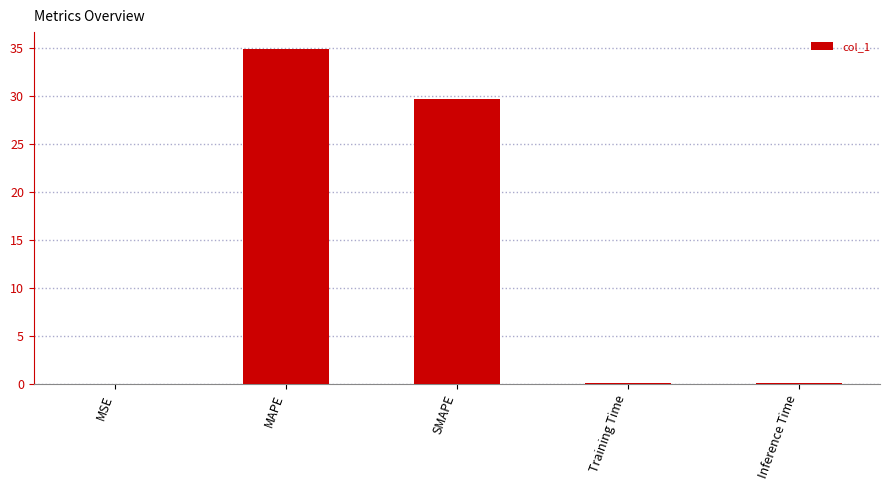

What is the difference between the values at Inference Time and MSE?

0.1